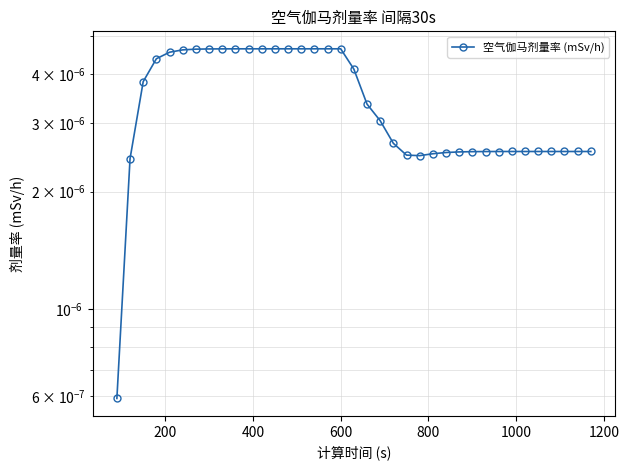

Does the chart have visible grid lines?

Yes